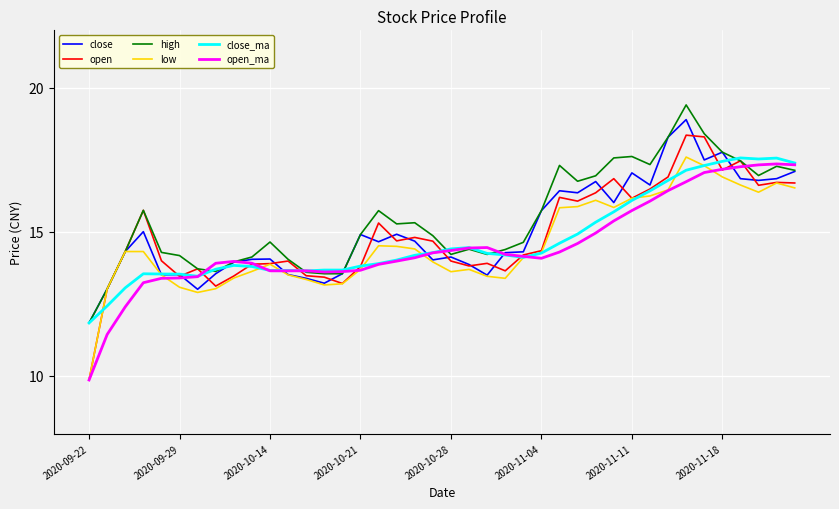

Which series has the largest total across all categories?

high